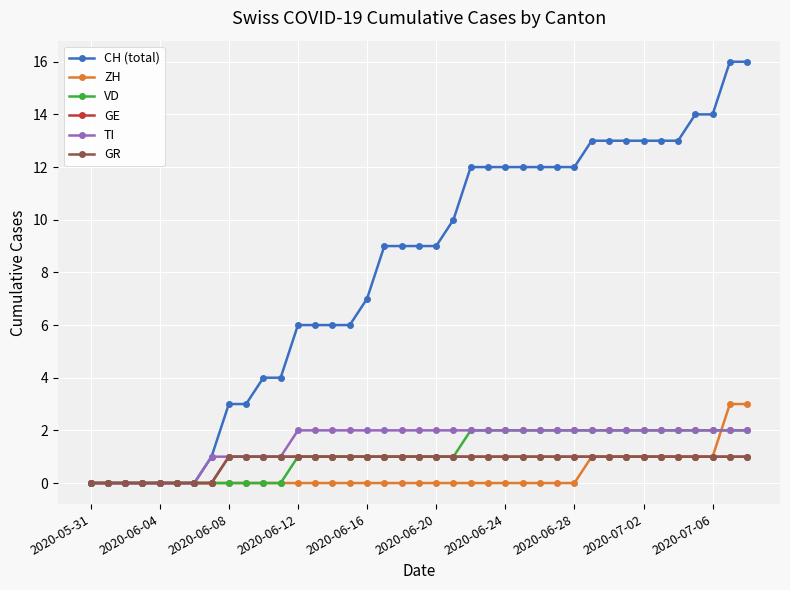

Is this an area chart (filled region under the line)?

No